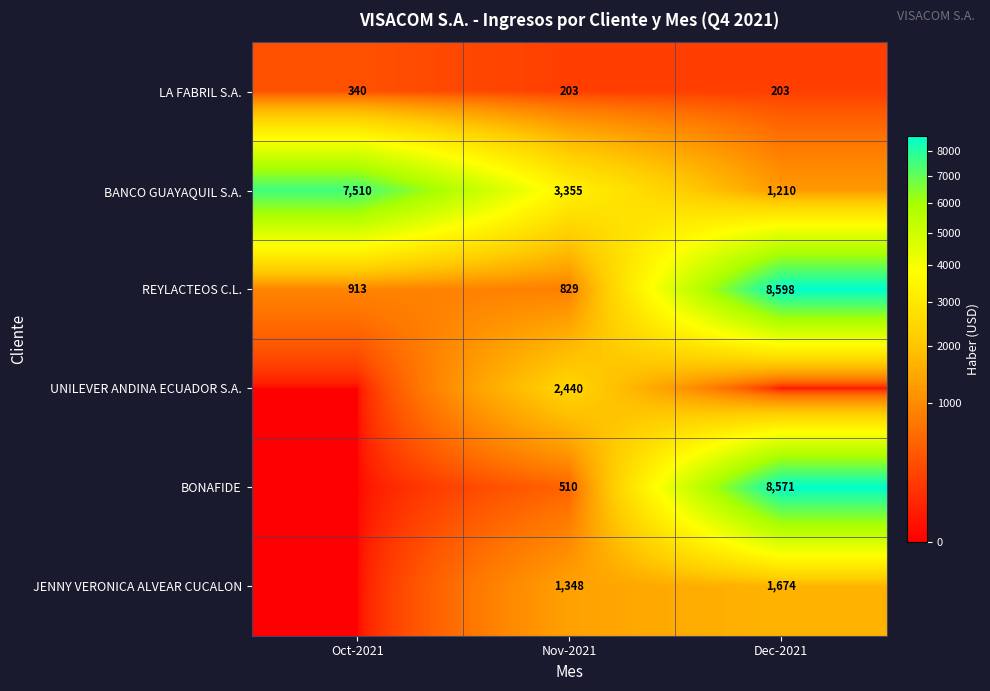

At which label is REYLACTEOS C.L. closest to 4713?

Oct-2021